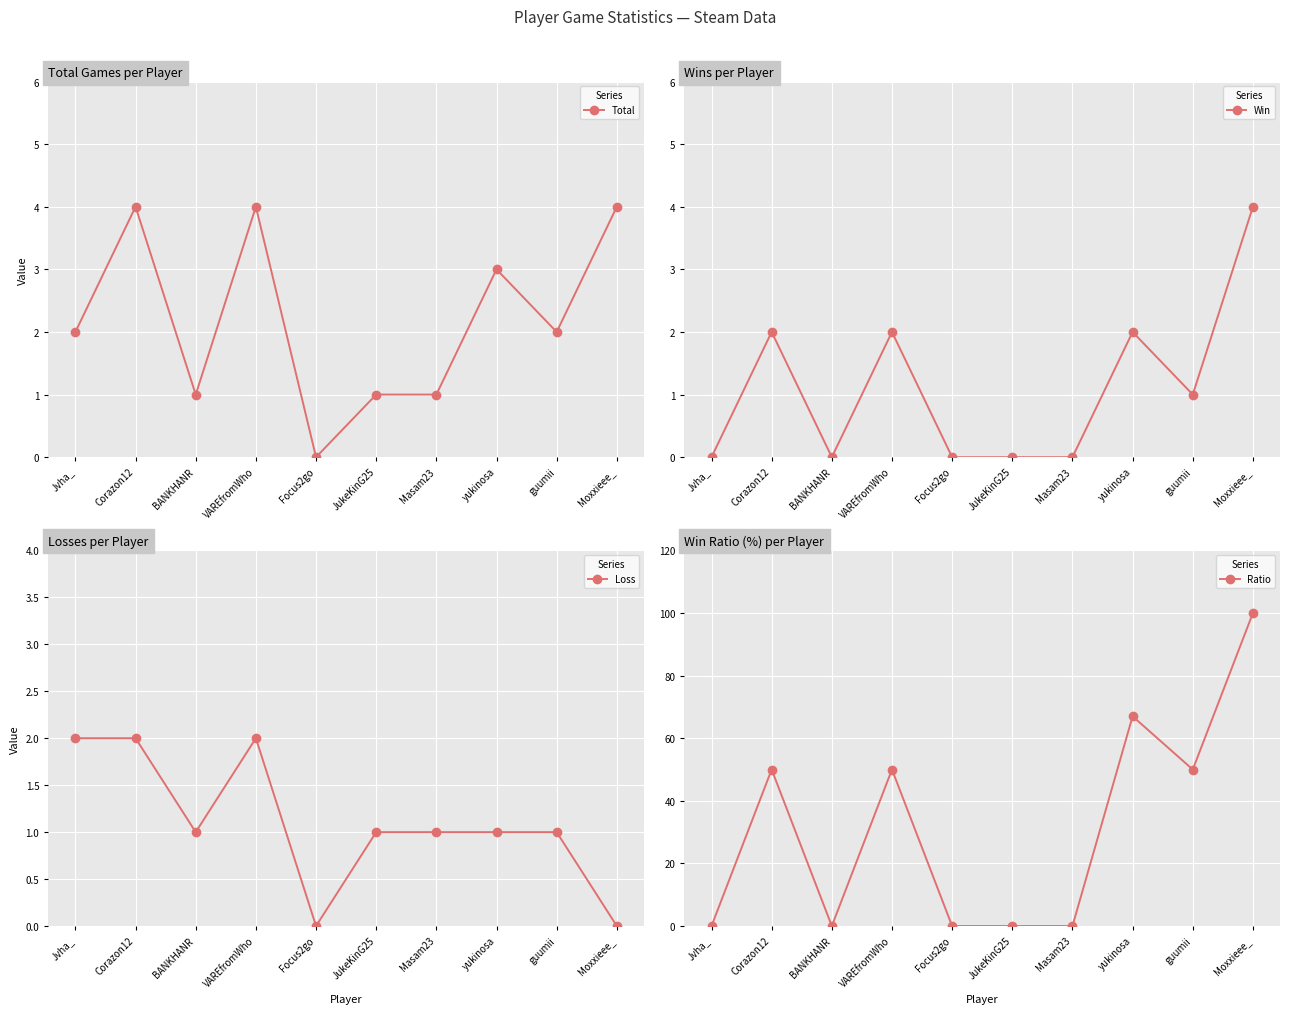

What is the total value across all series at guumii?

54